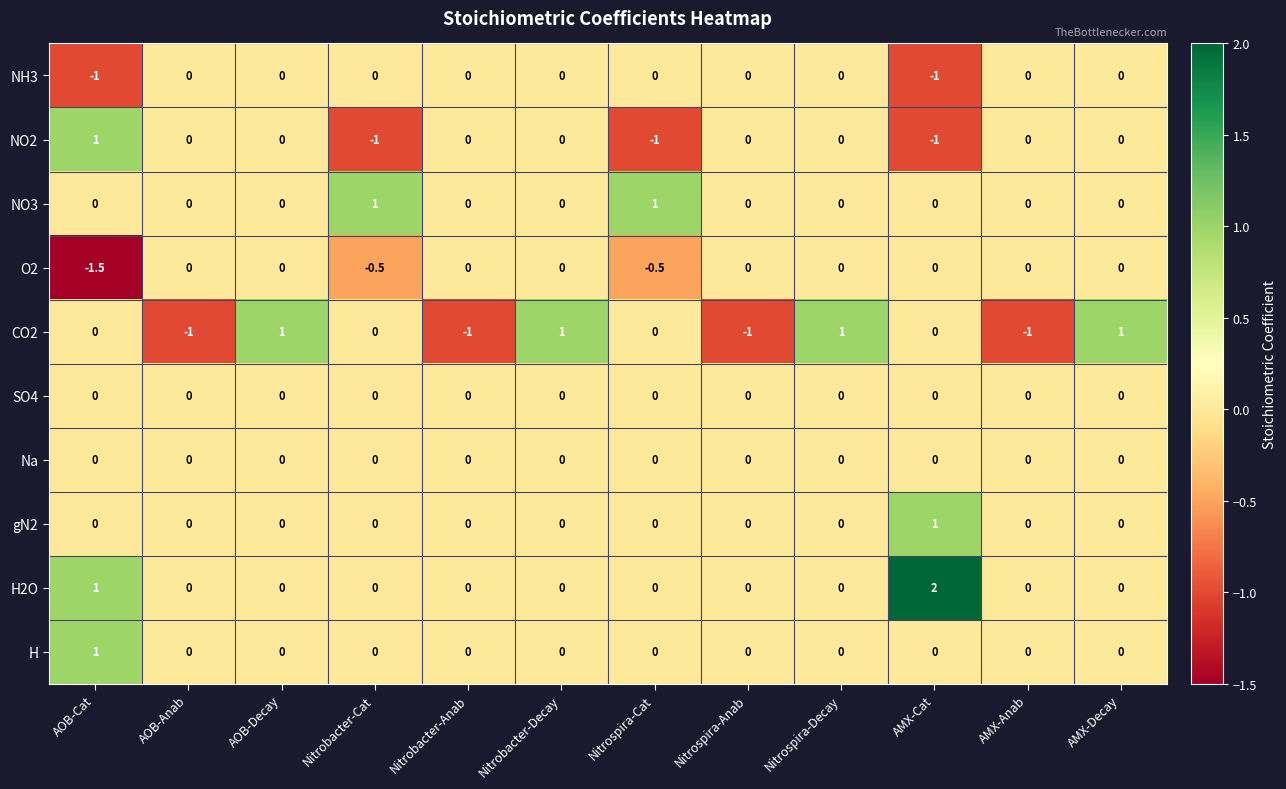

Is it true that CO2 equals -0.7 at Nitrobacter-Anab?

False